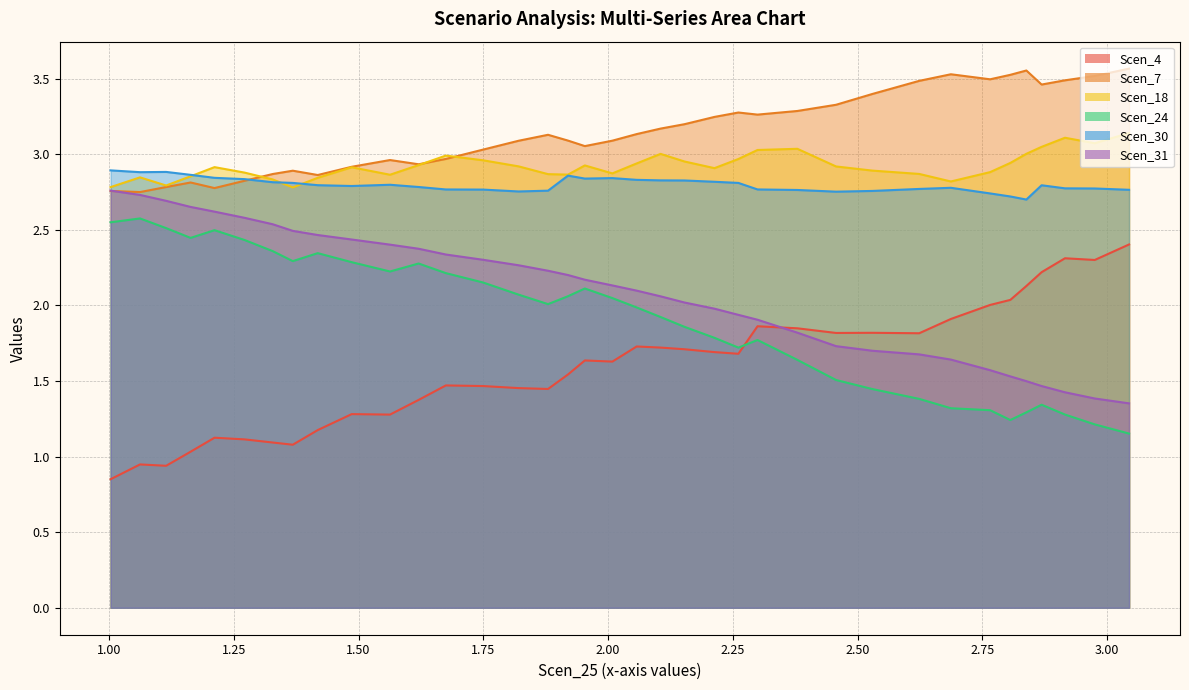

How many distinct data groups are displayed?

6